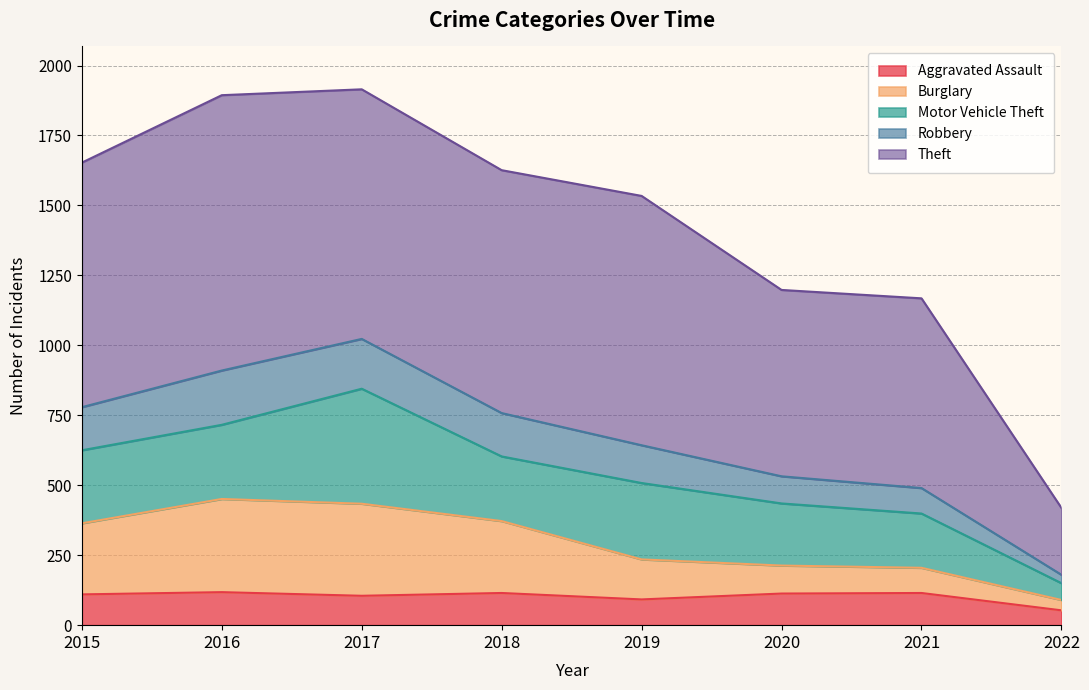

How many data points does each series have?

8